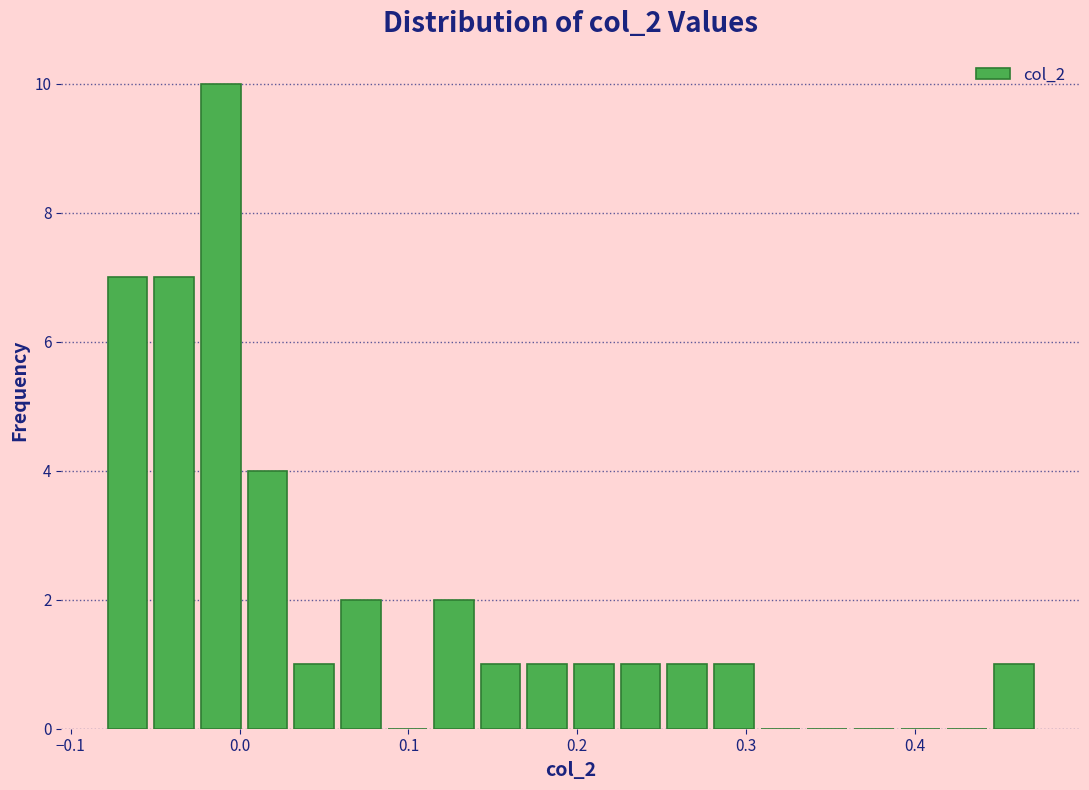

Read against the x-axis, roughly where is the centre of the tallest bar?

-0.01